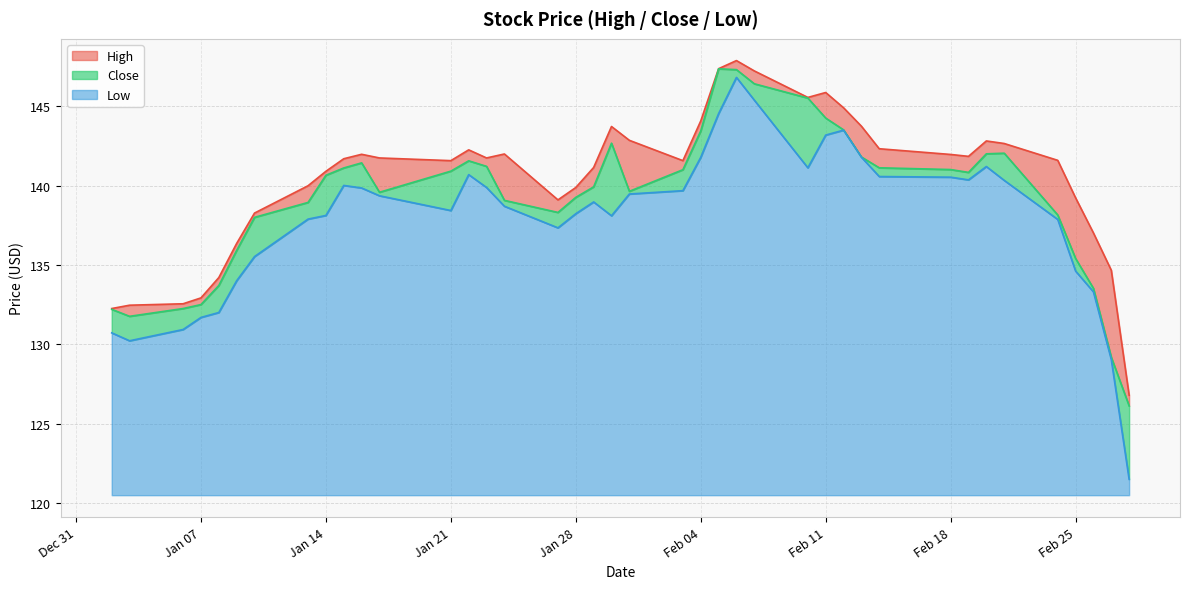

Between 2020-02-05 and 2020-02-27, which series saw the biggest shift?

Close